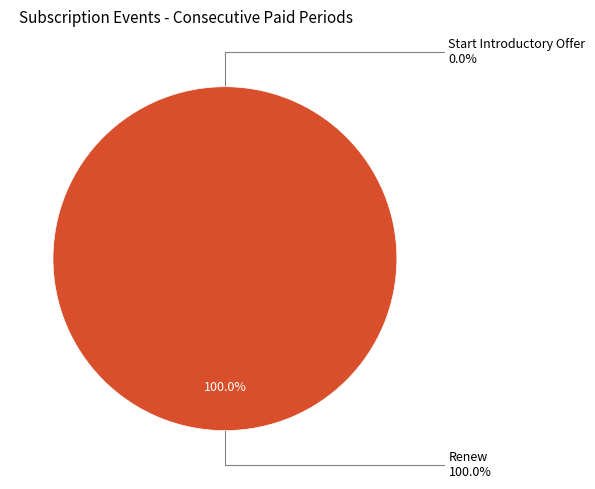

Is the sum of Renew (14 periods) and Start Introductory Offer greater than half?

Yes